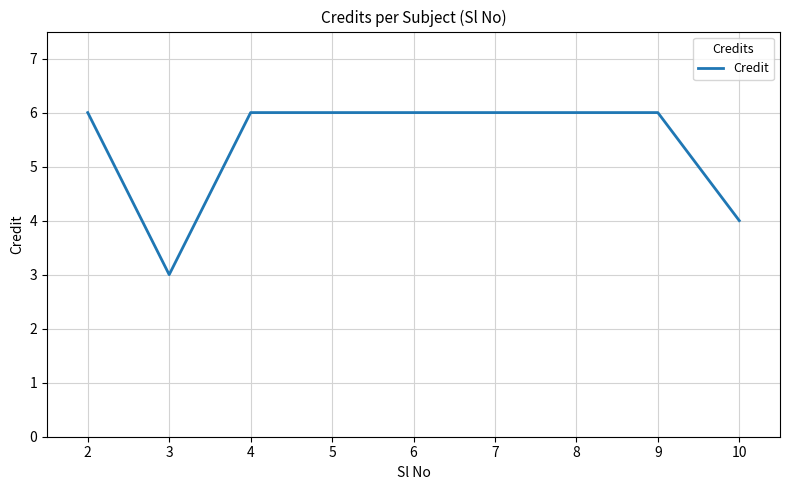

How many values are between 6 and 7?

7